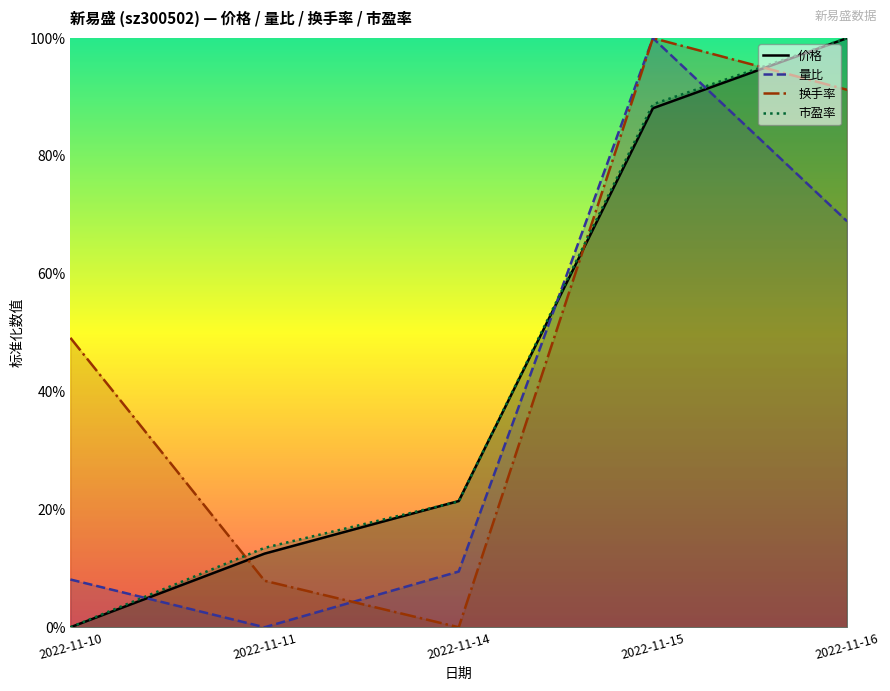

Does the chart display data point markers on the line(s)?

No